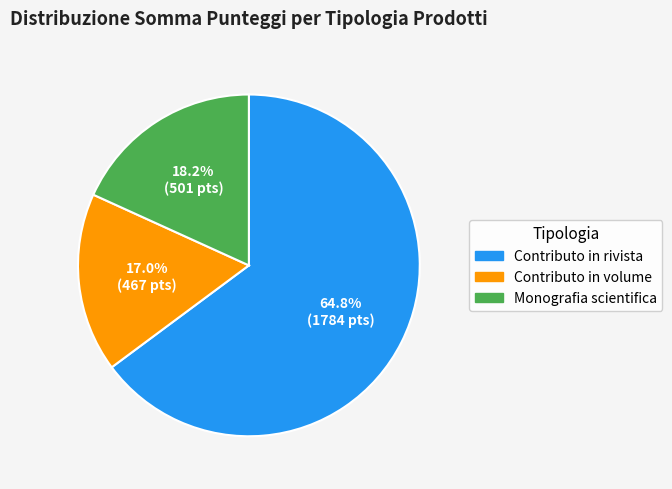

What is the largest slice in the pie chart?

Contributo in rivista